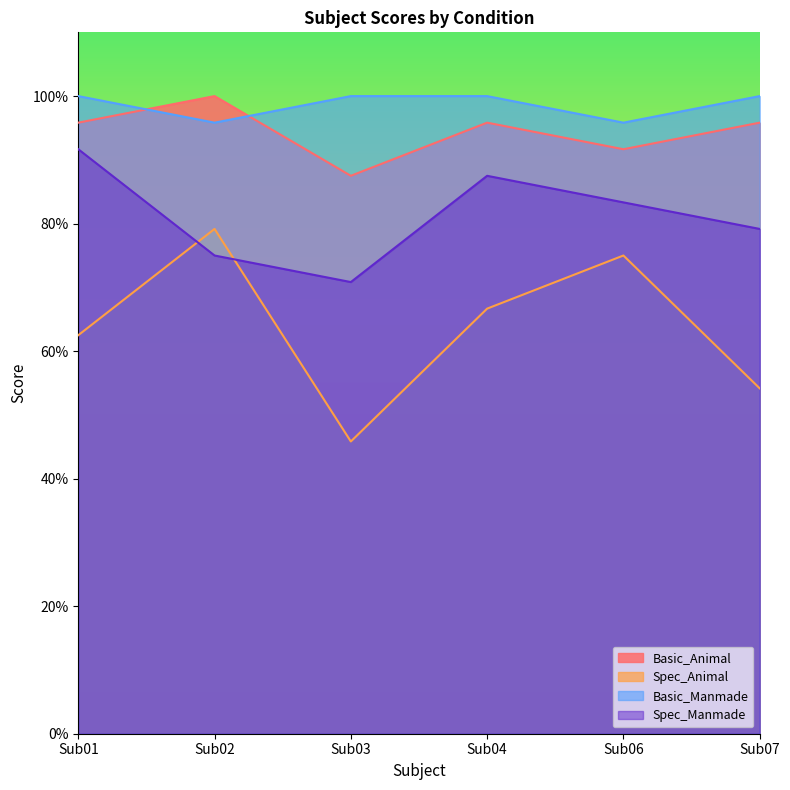

The Basic_Manmade series shows 1.5 at Sub06. True or false?

False